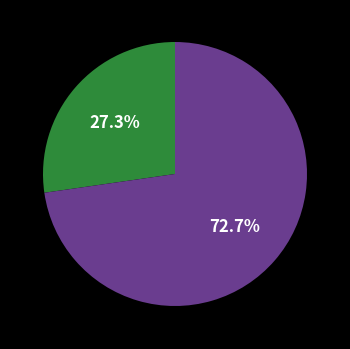

How many segments does this pie chart have?

2